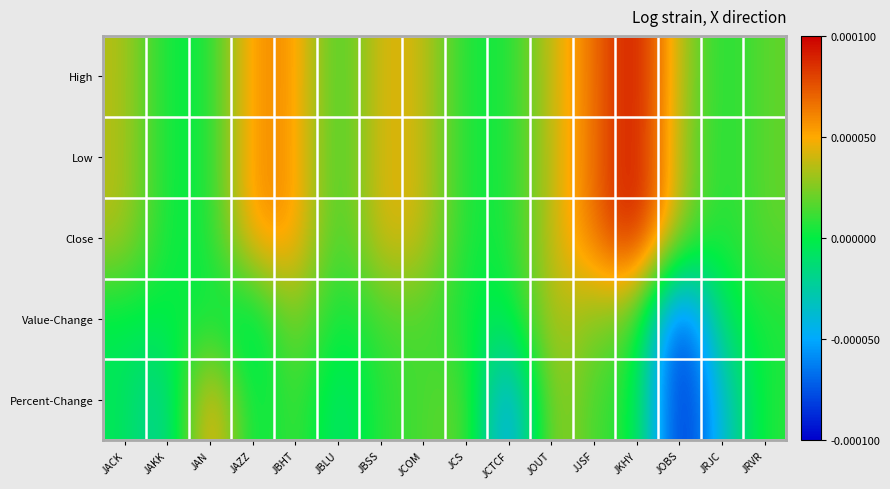

Reading left to right, list all the values displayed in this chart.

High: JACK=0.4	JAKK=0.0	JAN=0.0	JAZZ=0.6	JBHT=0.6	JBLU=0.1	JBSS=0.5	JCOM=0.4	JCS=0.0	JCTCF=0.0	JOUT=0.4	JJSF=0.7	JKHY=1.0	JOBS=0.3	JRJC=0.0	JRVR=0.2
Low: JACK=0.4	JAKK=0.0	JAN=0.0	JAZZ=0.6	JBHT=0.6	JBLU=0.0	JBSS=0.5	JCOM=0.4	JCS=0.0	JCTCF=0.0	JOUT=0.4	JJSF=0.7	JKHY=1.0	JOBS=0.3	JRJC=0.0	JRVR=0.2
Close: JACK=0.4	JAKK=0.0	JAN=0.0	JAZZ=0.6	JBHT=0.6	JBLU=0.0	JBSS=0.5	JCOM=0.4	JCS=0.0	JCTCF=0.0	JOUT=0.4	JJSF=0.7	JKHY=1.0	JOBS=0.3	JRJC=0.0	JRVR=0.2
Value-Change: JACK=-0.0	JAKK=-0.0	JAN=0.0	JAZZ=-0.2	JBHT=0.3	JBLU=-0.0	JBSS=0.1	JCOM=0.2	JCS=0.0	JCTCF=-0.1	JOUT=0.4	JJSF=0.2	JKHY=0.2	JOBS=-1.0	JRJC=-0.0	JRVR=0.0
Percent-Change: JACK=-0.0	JAKK=-0.3	JAN=0.7	JAZZ=-0.1	JBHT=0.2	JBLU=-0.2	JBSS=0.1	JCOM=0.1	JCS=0.2	JCTCF=-0.7	JOUT=0.4	JJSF=0.1	JKHY=0.1	JOBS=-1.0	JRJC=-0.4	JRVR=0.1